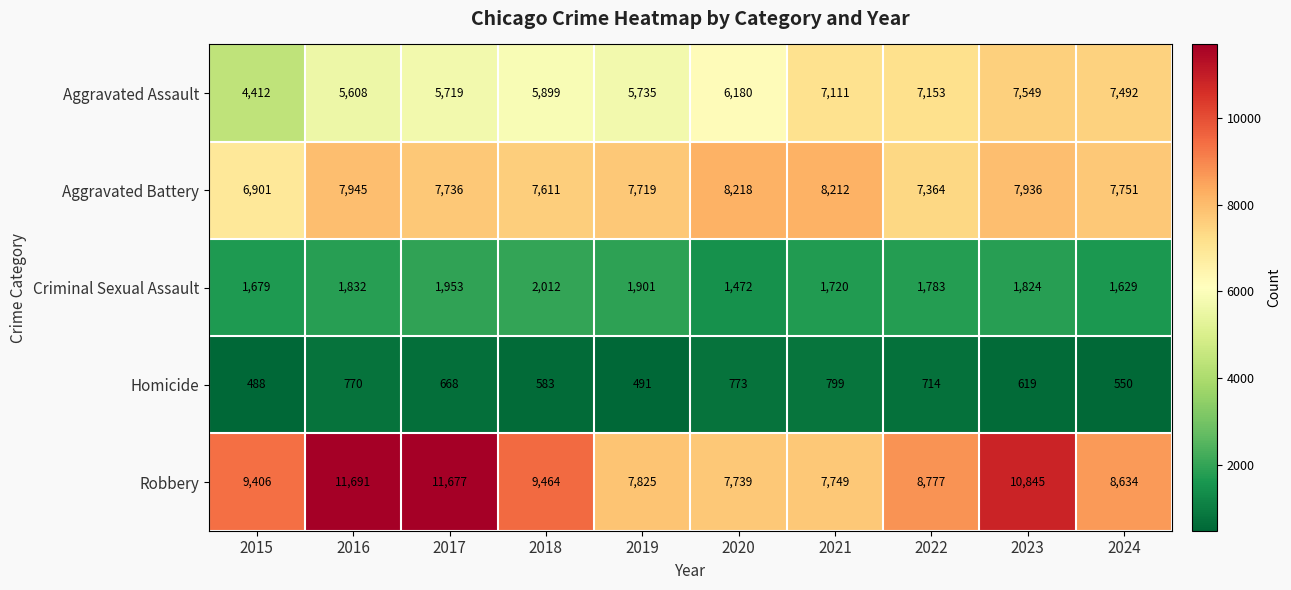

What is the difference between the maximum and minimum values in the Robbery series?

3952